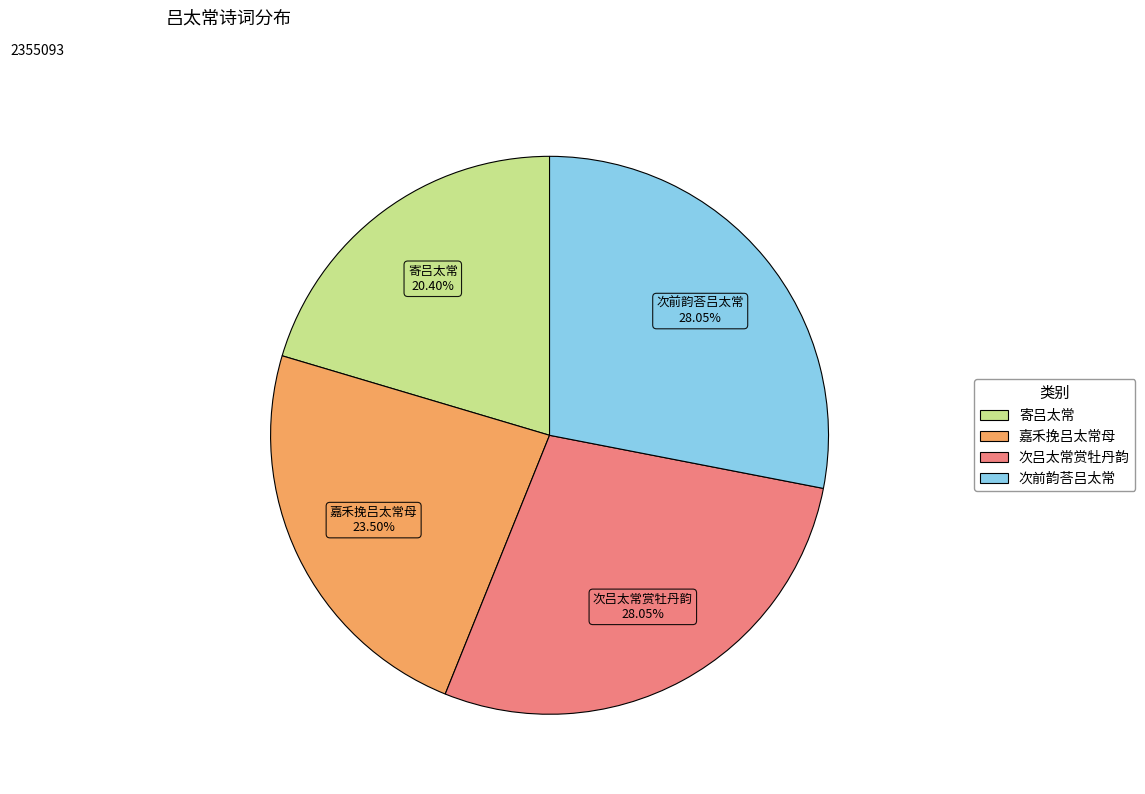

Do 次前韵荅吕太常 and 次吕太常赏牡丹韵 together represent more than half of the pie?

Yes